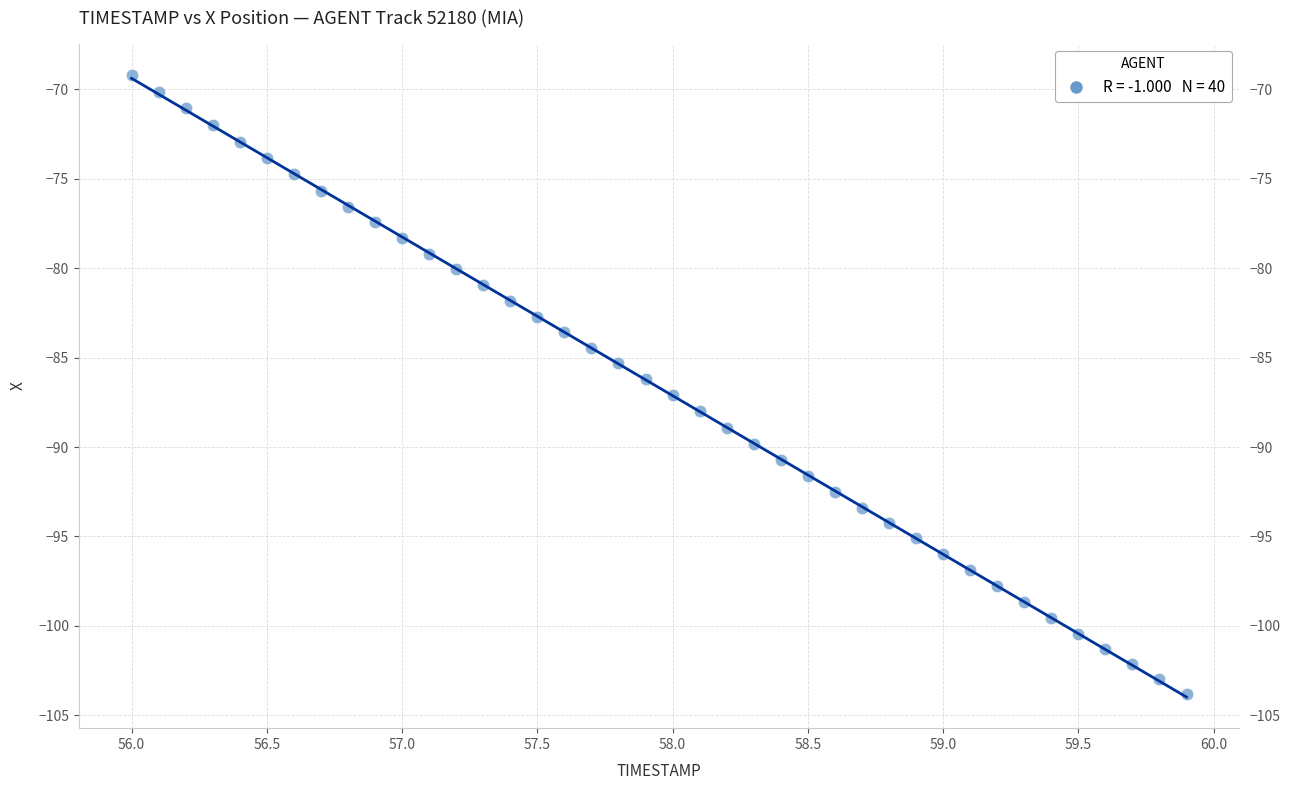

What is the range of X values (max minus min)?

3.9